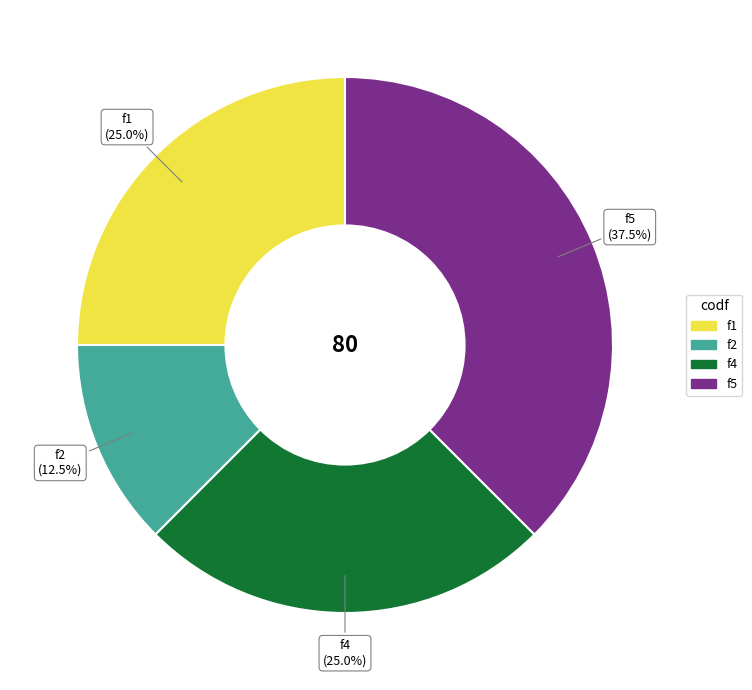

The f4 slice represents 39% of the pie. True or false?

False